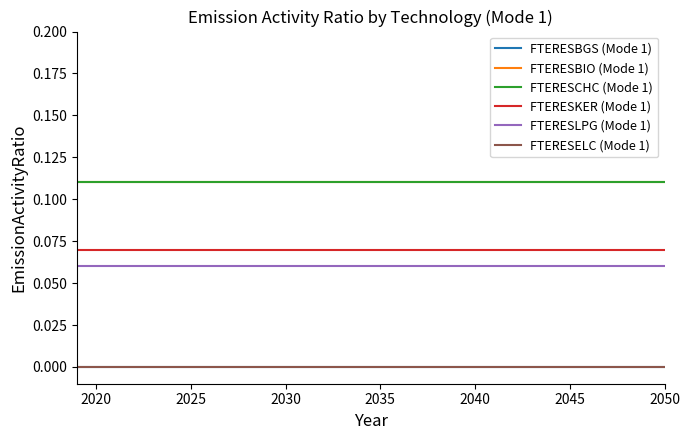

Does the chart have visible grid lines?

No